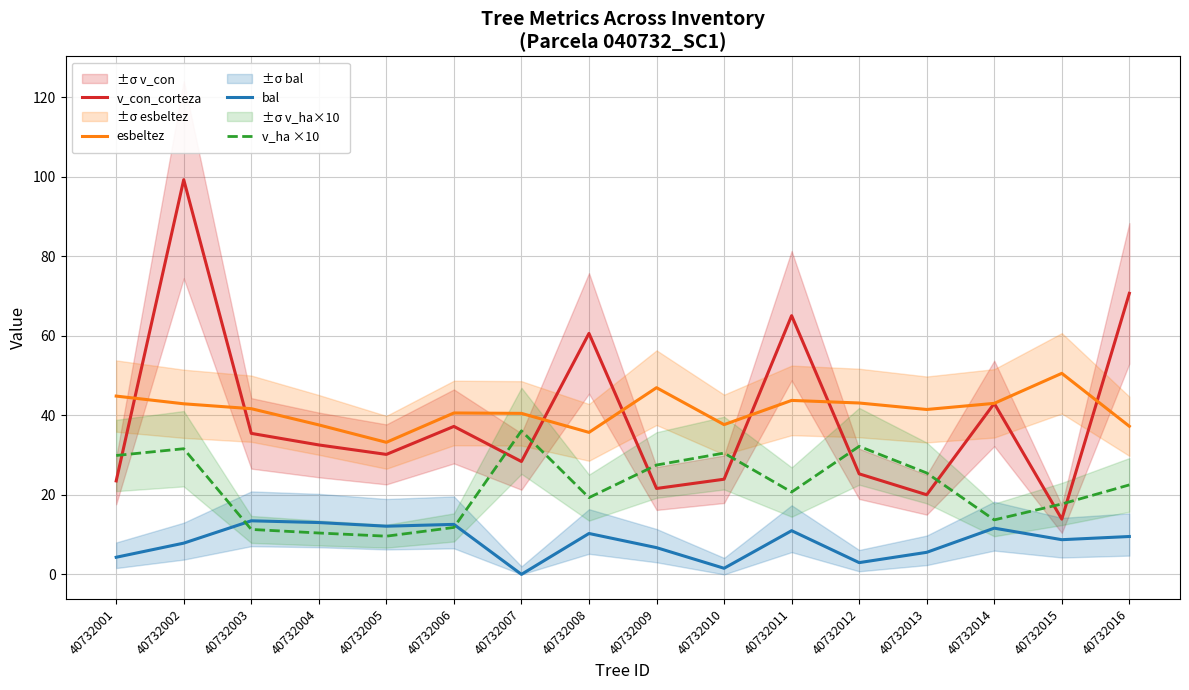

Reading right to left, extract all data points from this chart.

v_con_corteza: 40732016=70.7	40732015=13.9	40732014=43.0	40732013=20.0	40732012=25.3	40732011=65.1	40732010=23.9	40732009=21.6	40732008=60.6	40732007=28.4	40732006=37.2	40732005=30.2	40732004=32.5	40732003=35.5	40732002=99.3	40732001=23.5
esbeltez: 40732016=37.2	40732015=50.6	40732014=43.0	40732013=41.5	40732012=43.1	40732011=43.8	40732010=37.7	40732009=47.0	40732008=35.7	40732007=40.5	40732006=40.6	40732005=33.2	40732004=37.6	40732003=41.7	40732002=42.9	40732001=44.8
bal: 40732016=9.5	40732015=8.7	40732014=11.6	40732013=5.5	40732012=3.0	40732011=11.0	40732010=1.5	40732009=6.7	40732008=10.3	40732007=0.0	40732006=12.6	40732005=12.1	40732004=13.0	40732003=13.5	40732002=7.8	40732001=4.3
v_ha ×10: 40732016=22.5	40732015=17.7	40732014=13.7	40732013=25.5	40732012=32.2	40732011=20.7	40732010=30.5	40732009=27.5	40732008=19.3	40732007=36.1	40732006=11.8	40732005=9.6	40732004=10.4	40732003=11.3	40732002=31.6	40732001=29.9